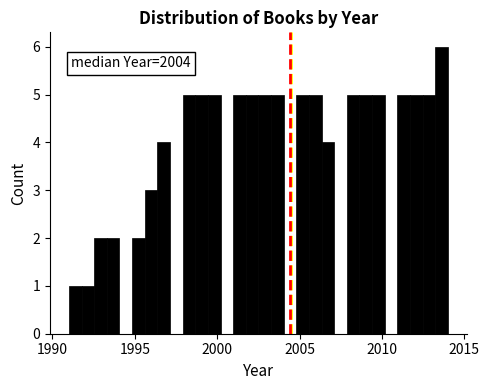

Read against the x-axis, roughly where is the centre of the tallest bar?

2013.5